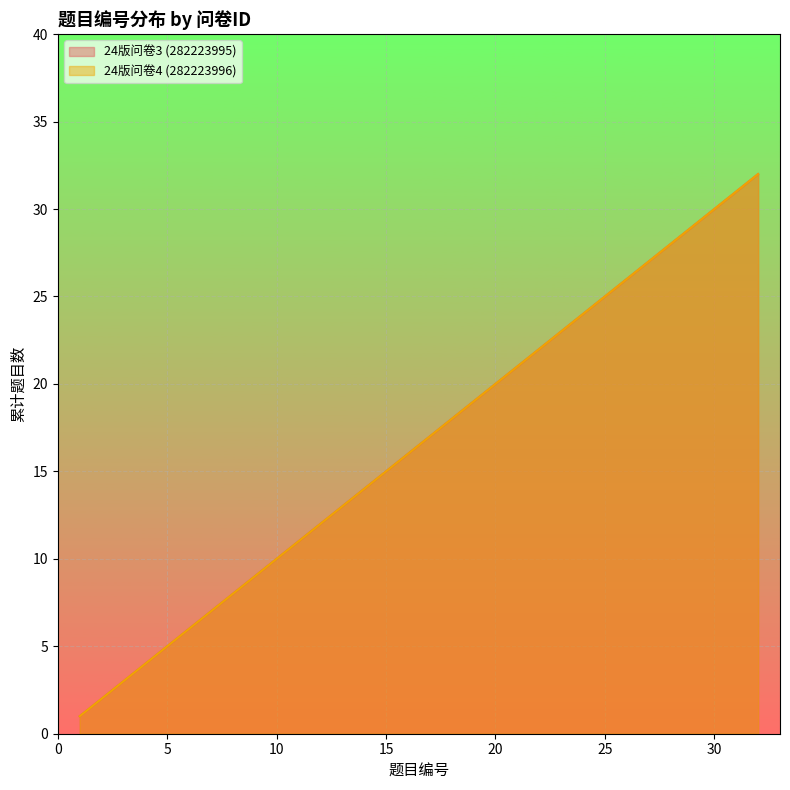

What is the maximum value for 24版问卷3 (282223995)?

32